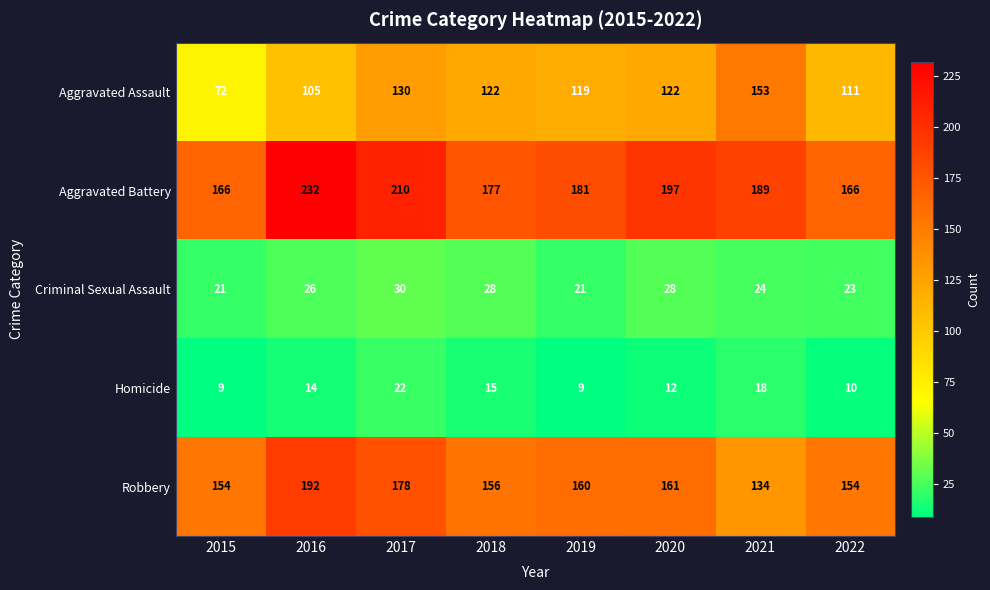

Which series has the largest range (max minus min)?

Aggravated Assault